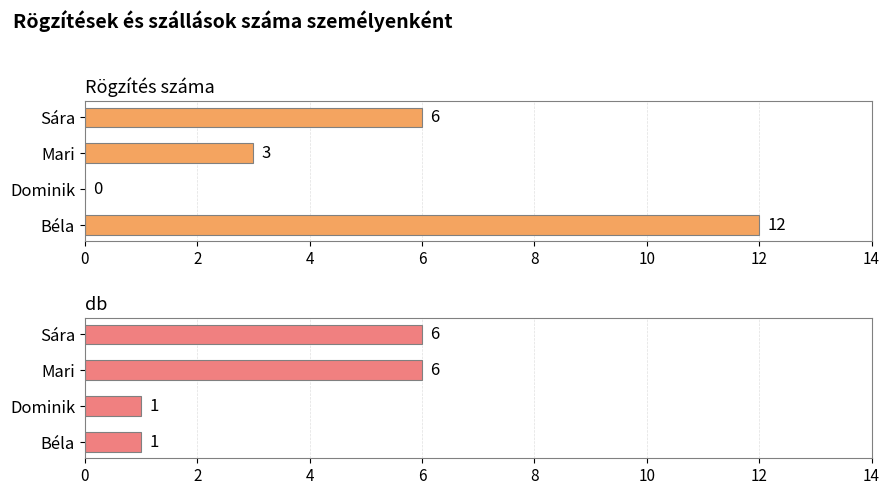

Rank the series by their average value, from highest to lowest.

Rögzítés száma, db